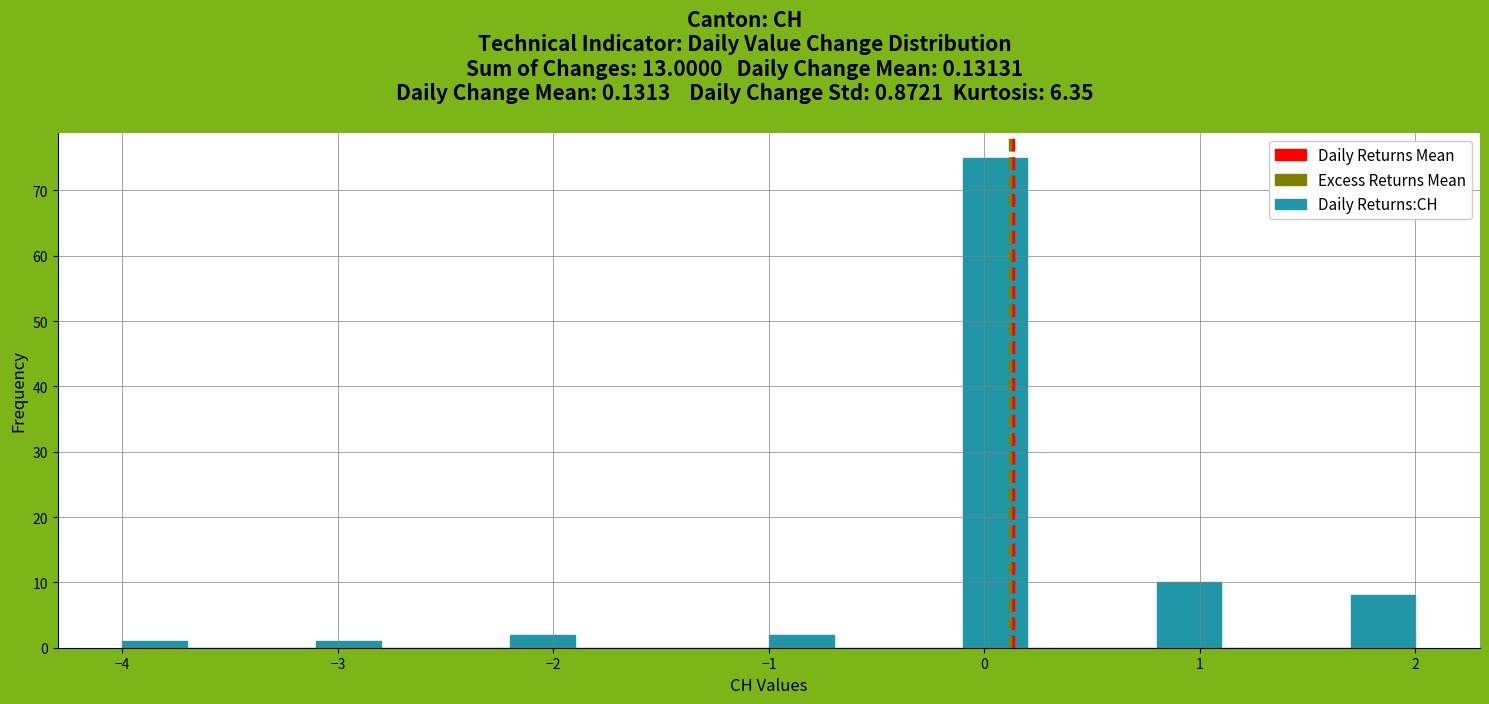

Around what value on the x-axis is the tallest bar? Give the approximate position of its centre, as read against the axis.

0.1